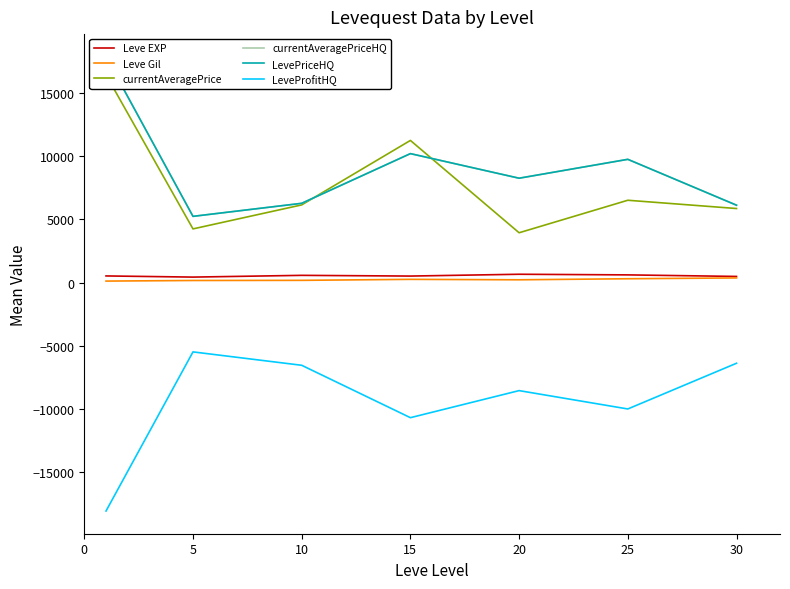

Rank the series by their maximum value, from highest to lowest.

currentAveragePriceHQ, LevePriceHQ, currentAveragePrice, Leve EXP, Leve Gil, LeveProfitHQ